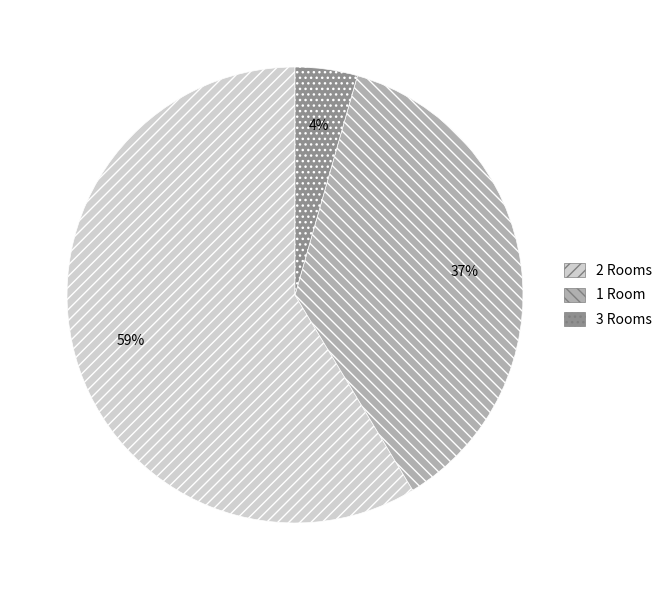

To the nearest percent, what is the average slice percentage?

33%